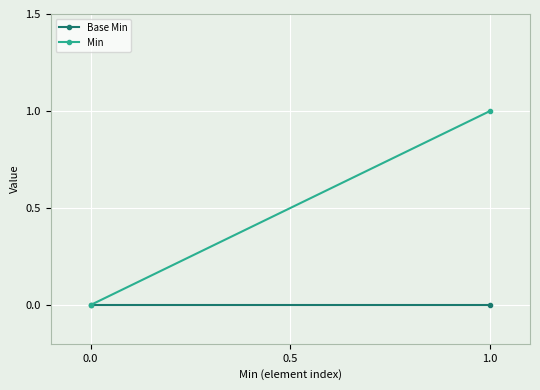

Which series changed the most between −0.5 and 0.0?

Min